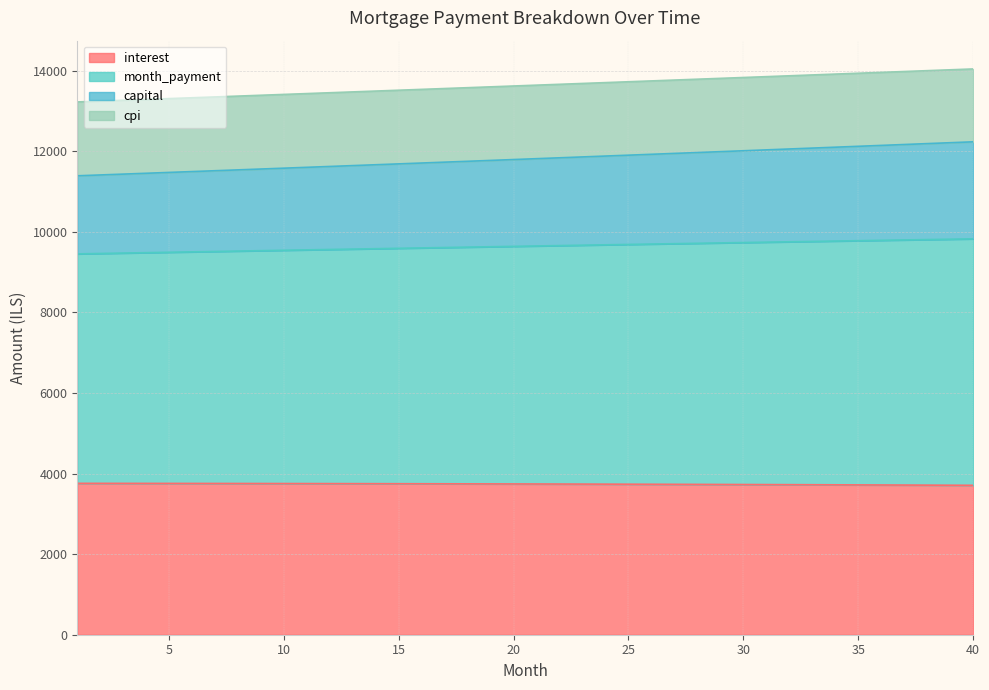

What are all the series names shown in the legend?

interest, month_payment, capital, cpi